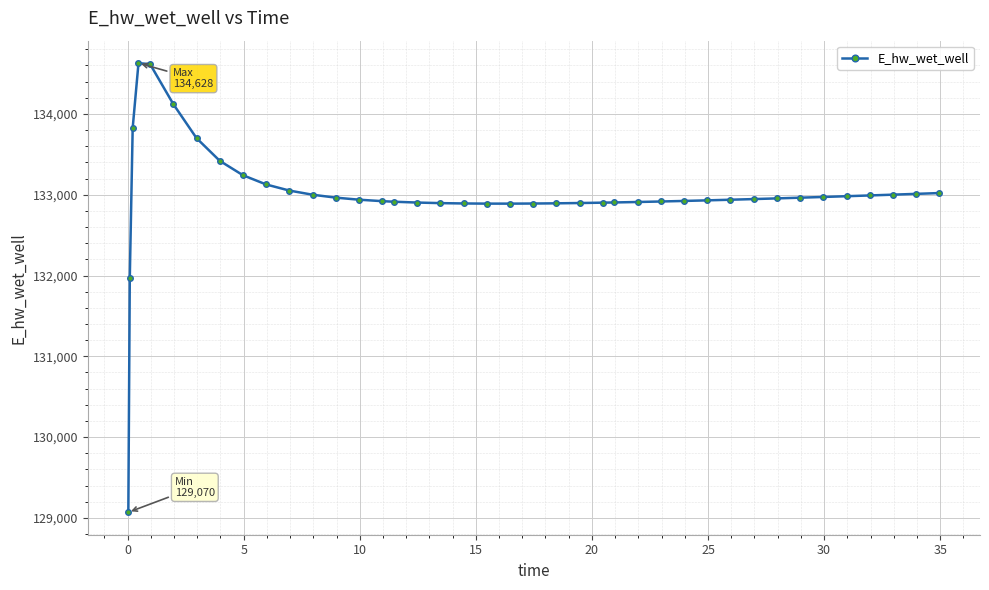

What is the difference between the maximum and minimum values?

5557.7